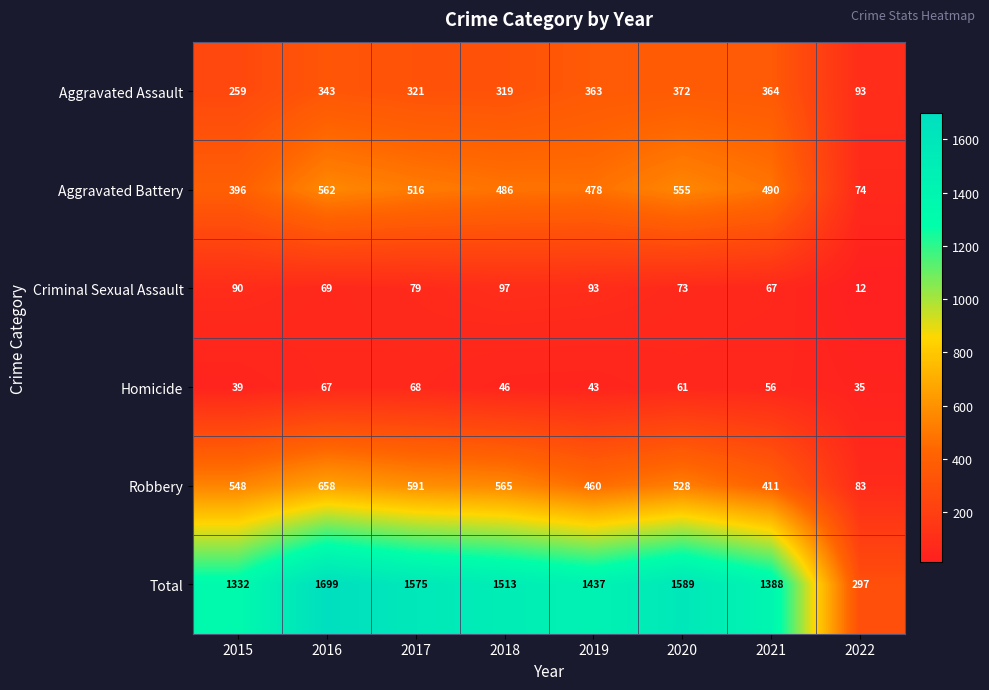

What is the total value across all series at 2017?

3150